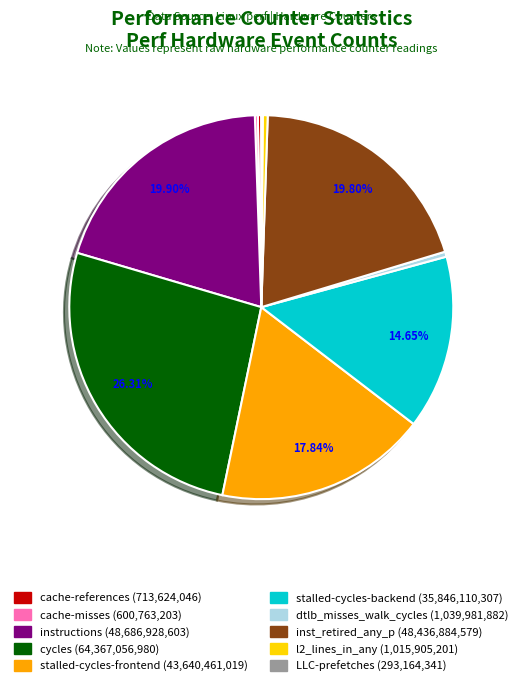

To the nearest percent, what is the average slice percentage?

10%